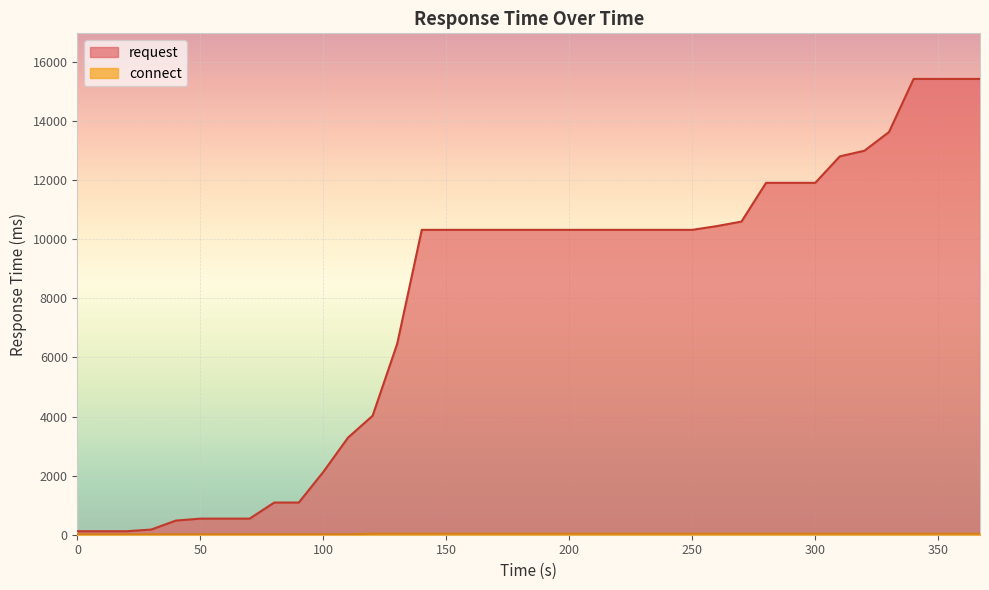

Which series has the largest range (max minus min)?

request